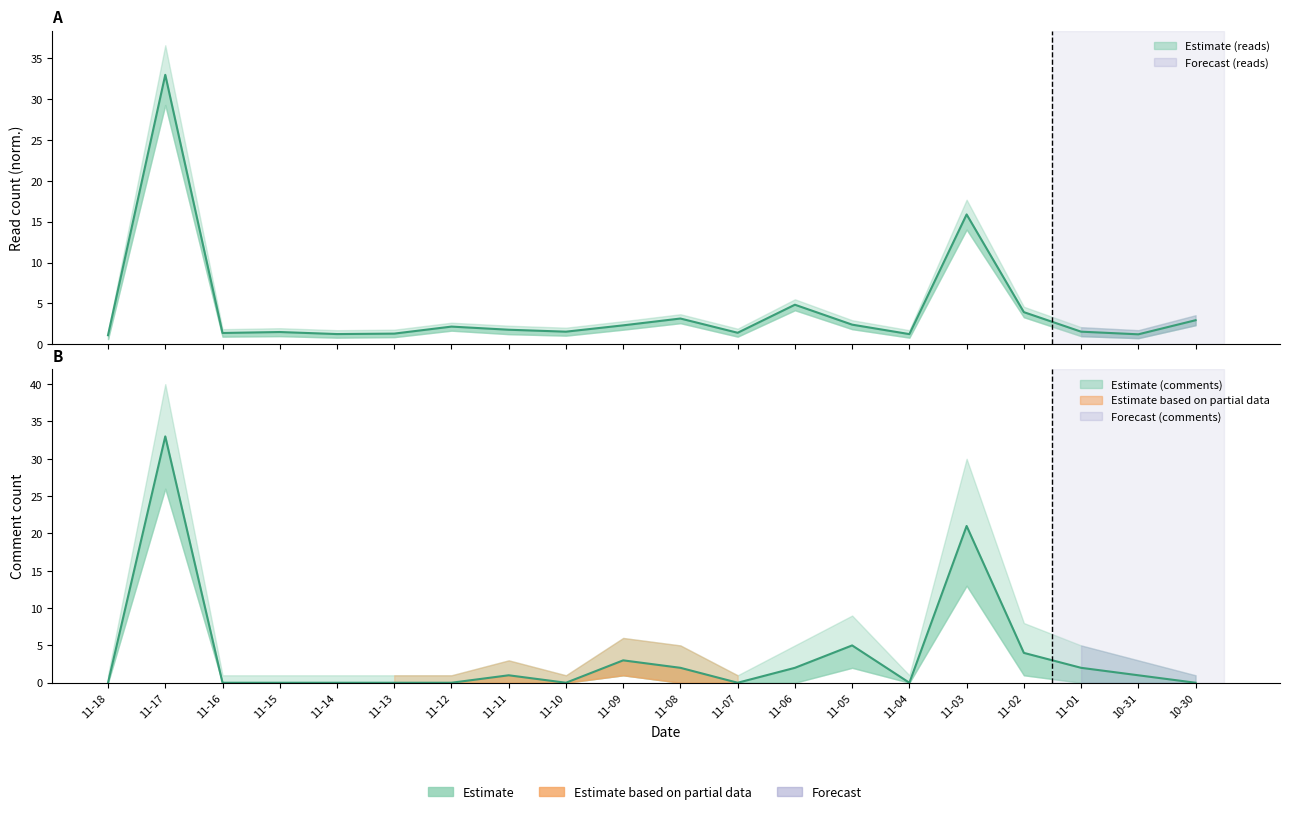

What is the label of the 20th point from the left?

10-30